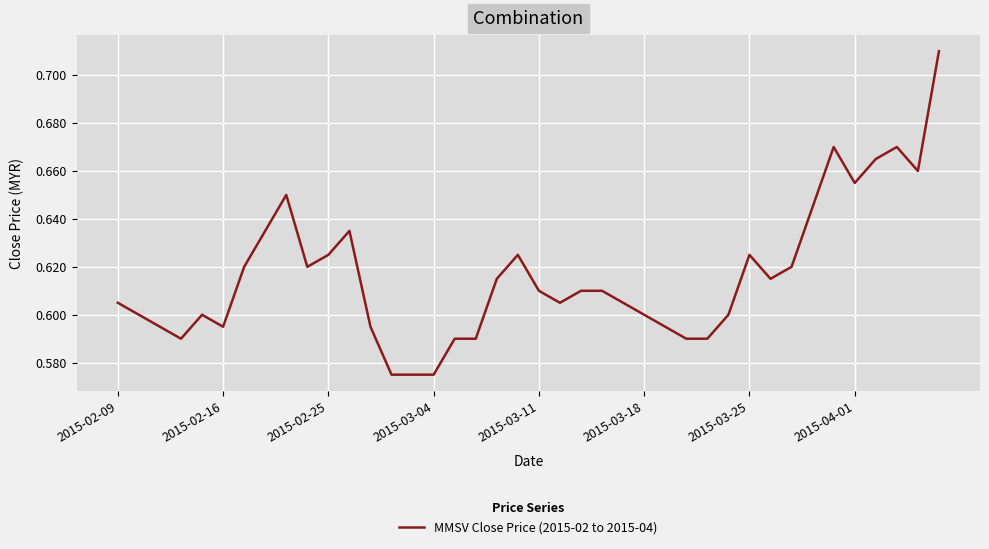

Is this an area chart (filled region under the line)?

No